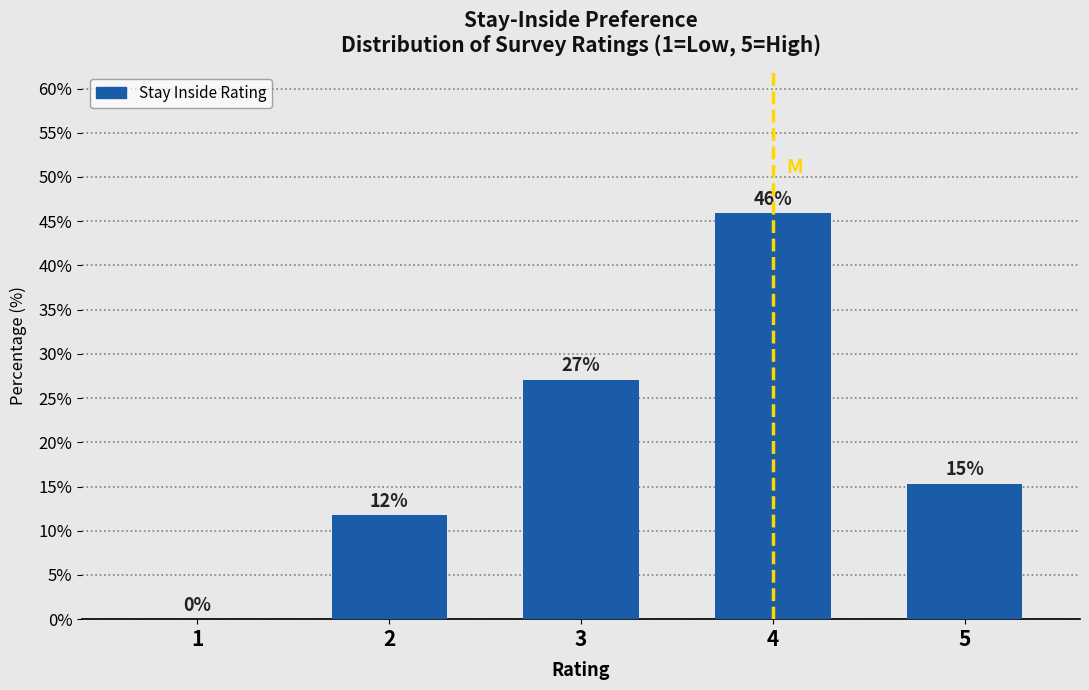

The chart shows a value of 64.9 at 4. True or false?

False